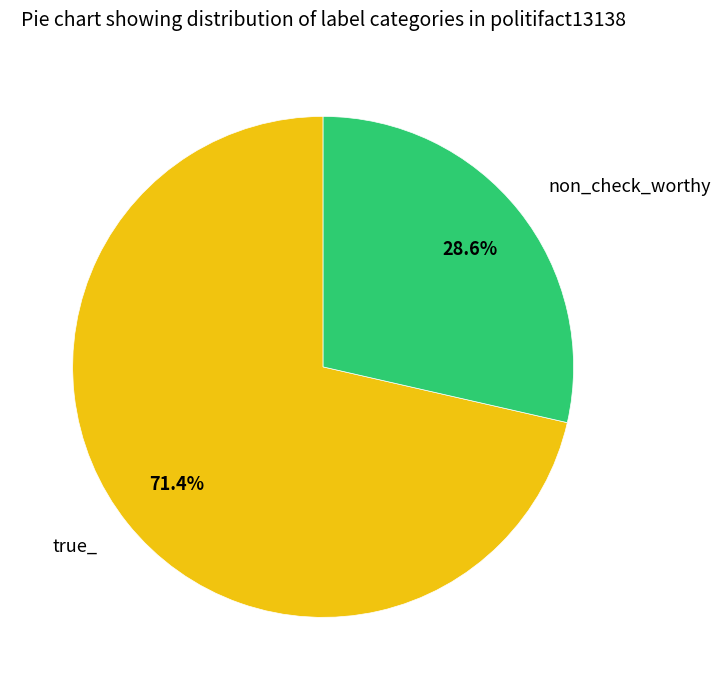

Which slice represents more than half of the pie?

true_